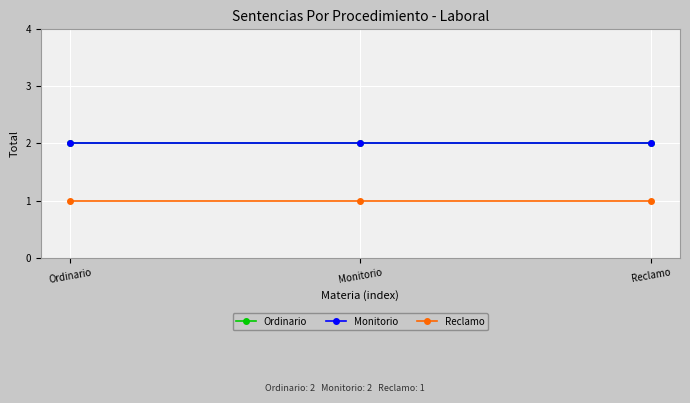

Reading right to left, transcribe all the data shown in this chart.

Ordinario: Reclamo=2	Monitorio=2	Ordinario=2
Monitorio: Reclamo=2	Monitorio=2	Ordinario=2
Reclamo: Reclamo=1	Monitorio=1	Ordinario=1